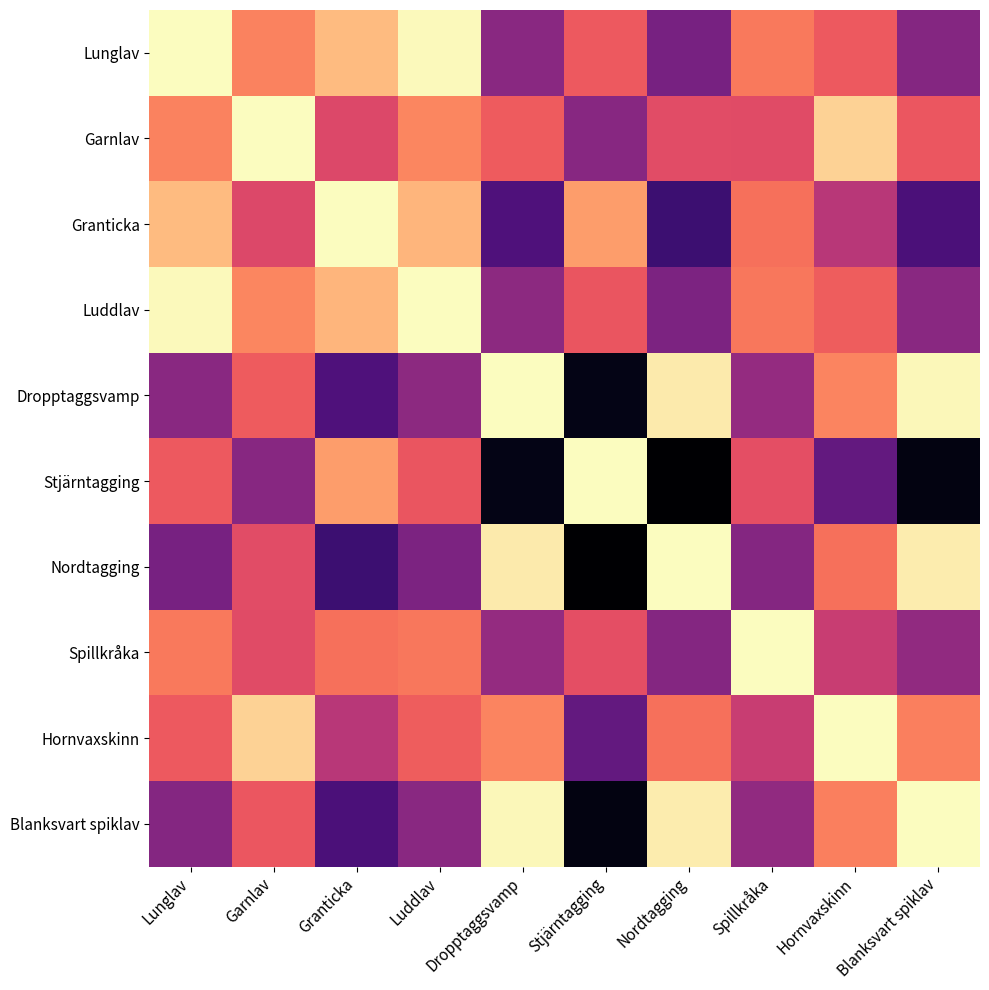

At which category does the chart reach its minimum across all series?

Lunglav